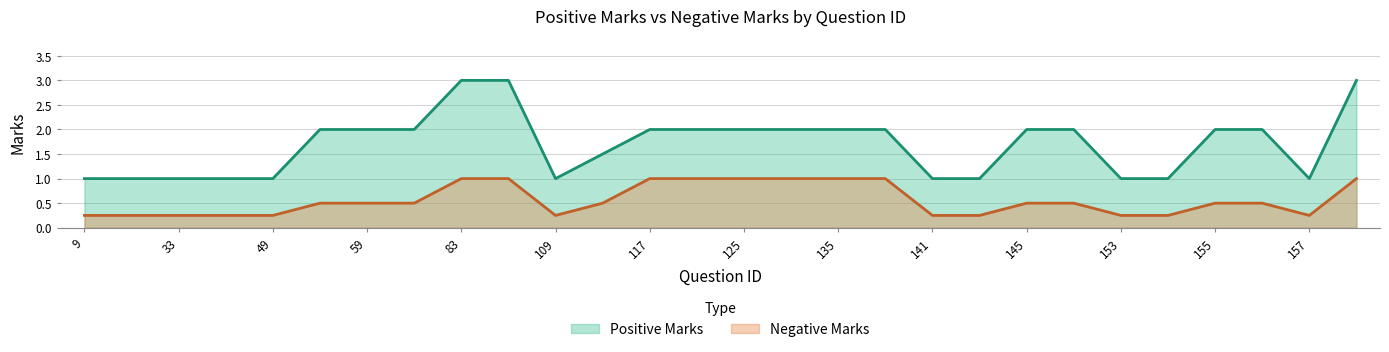

Reading left to right, extract all data points from this chart.

Positive Marks: 1.0	1.0	1.0	1.0	1.0	2.0	2.0	2.0	3.0	3.0	1.0	1.5	2.0	2.0	2.0	2.0	2.0	2.0	1.0	1.0	2.0	2.0	1.0	1.0	2.0	2.0	1.0	3.0
Negative Marks: 0.2	0.2	0.2	0.2	0.2	0.5	0.5	0.5	1.0	1.0	0.2	0.5	1.0	1.0	1.0	1.0	1.0	1.0	0.2	0.2	0.5	0.5	0.2	0.2	0.5	0.5	0.2	1.0